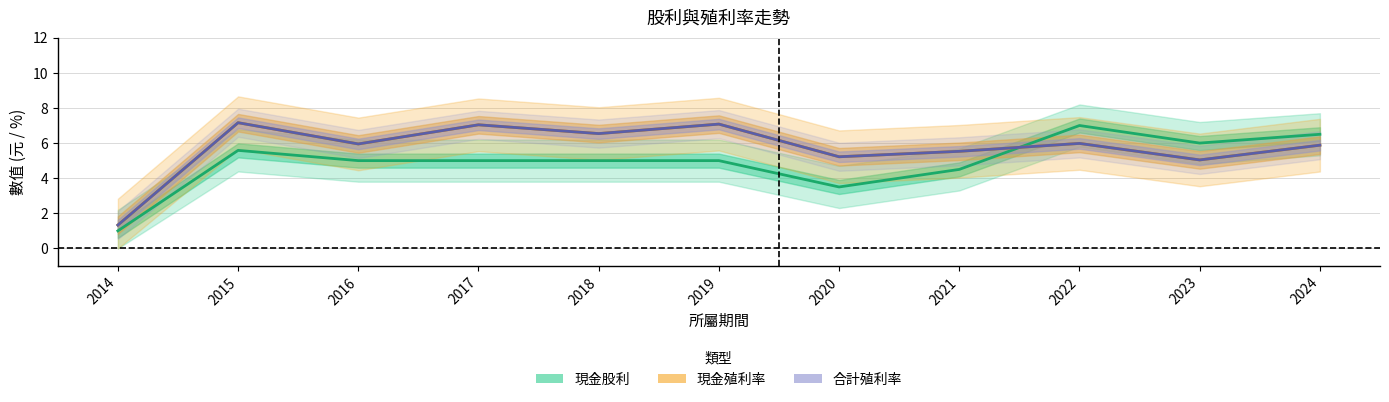

Which series has the widest spread of values?

現金股利